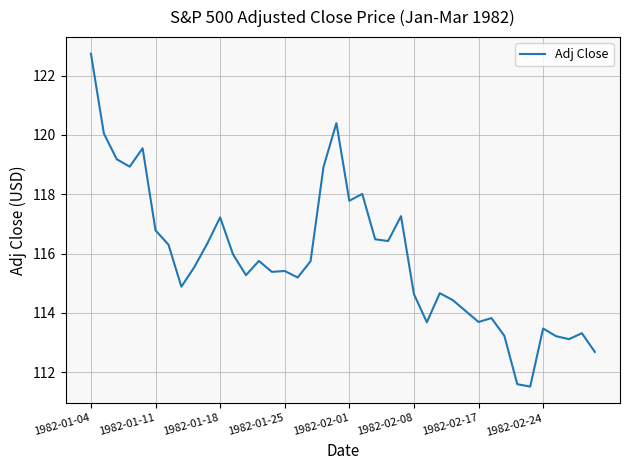

Is this an area chart (filled region under the line)?

No